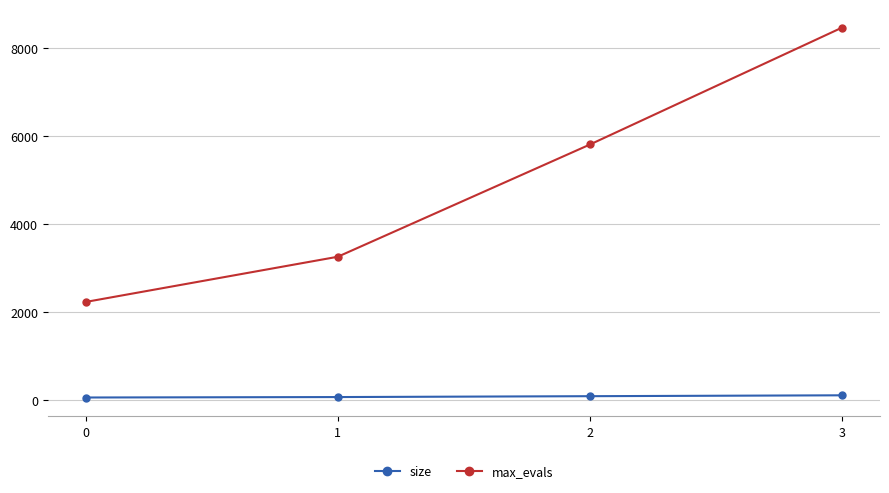

List the series in order of their peak value, highest first.

max_evals, size